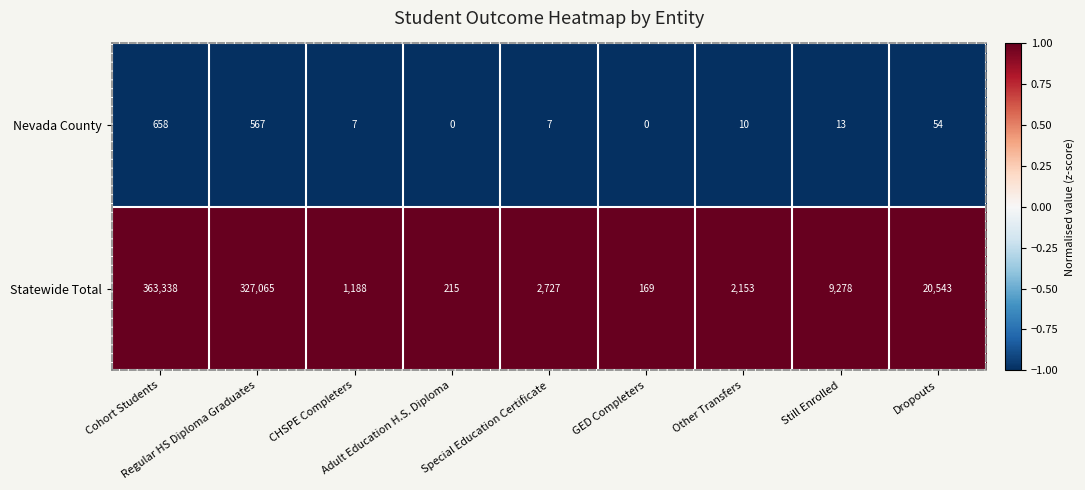

Which series has the largest range (max minus min)?

Statewide Total